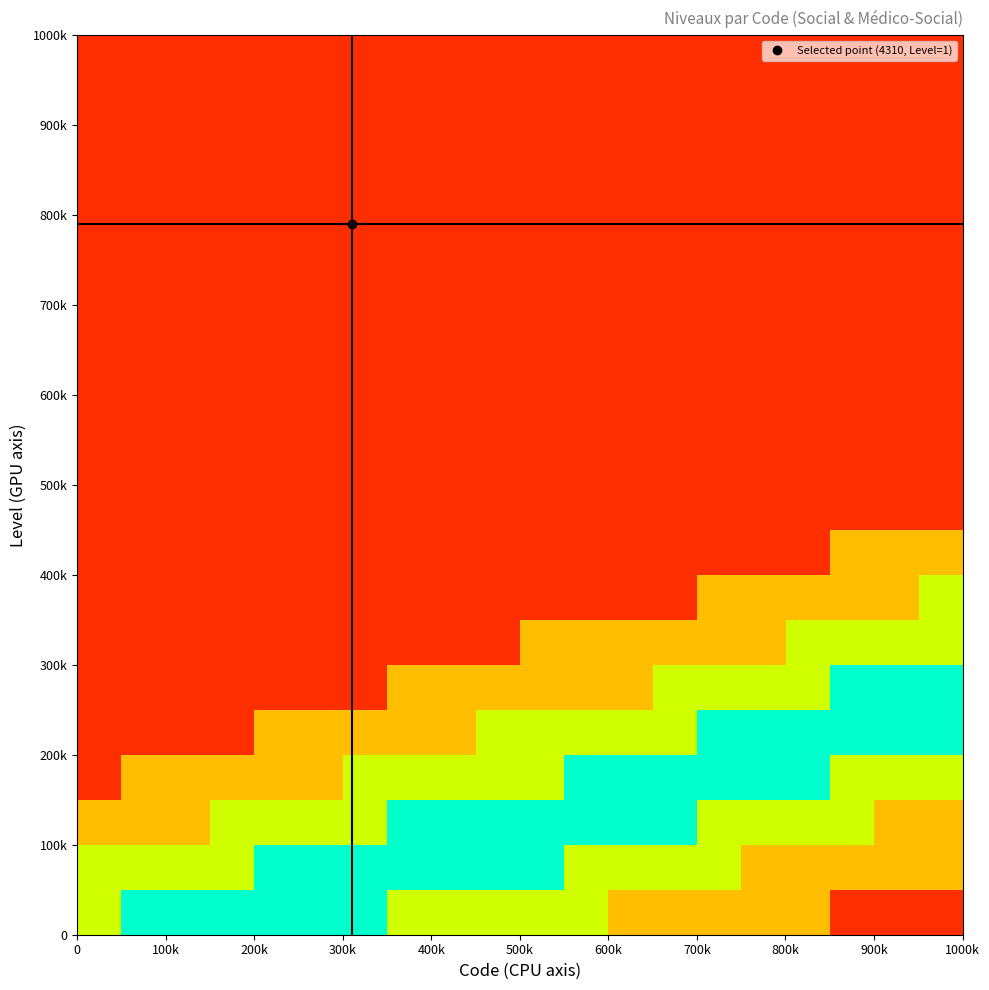

How many data points does each series have?

20